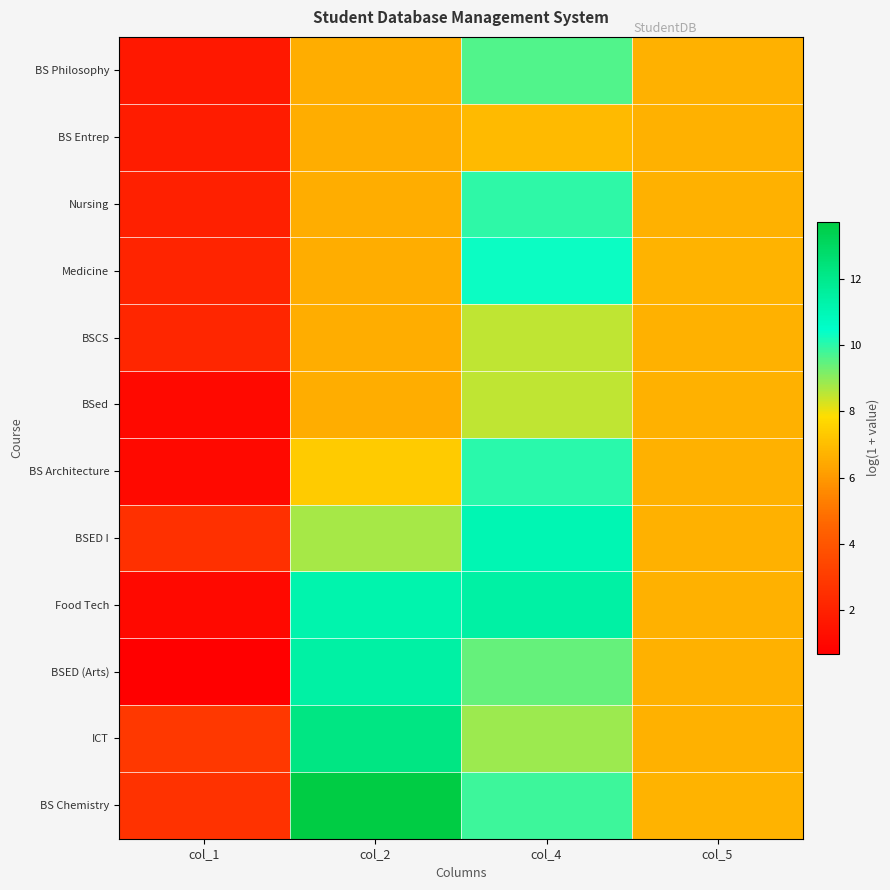

Rank the series by their maximum value, from lowest to highest.

BS Entrep, BSCS, BSed, BS Philosophy, Nursing, BS Architecture, Medicine, BSED I, Food Tech, BSED (Arts), ICT, BS Chemistry